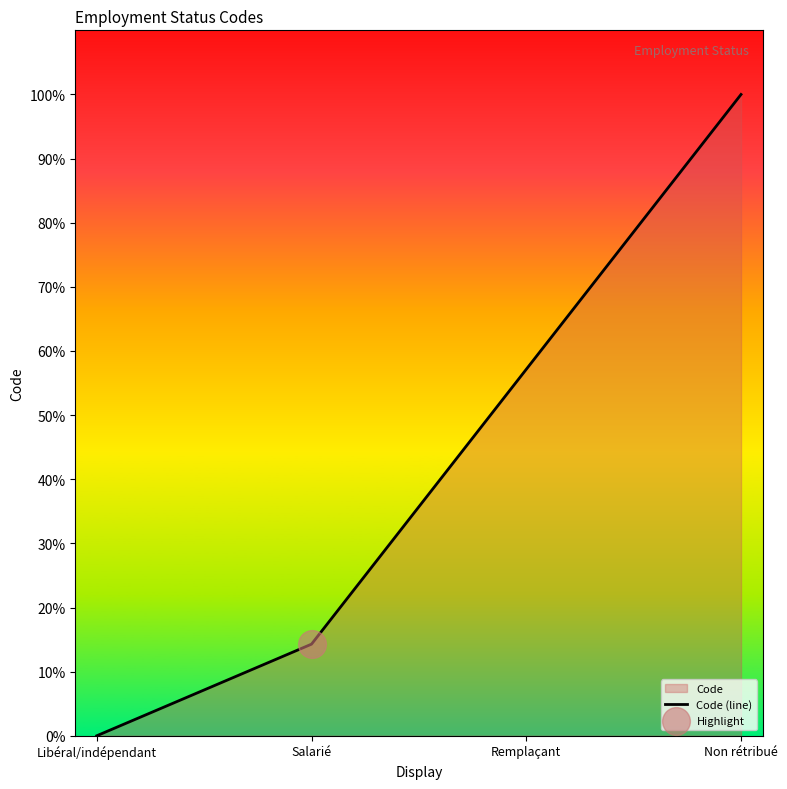

Which has a higher value, Non rétribué or Salarié?

Non rétribué